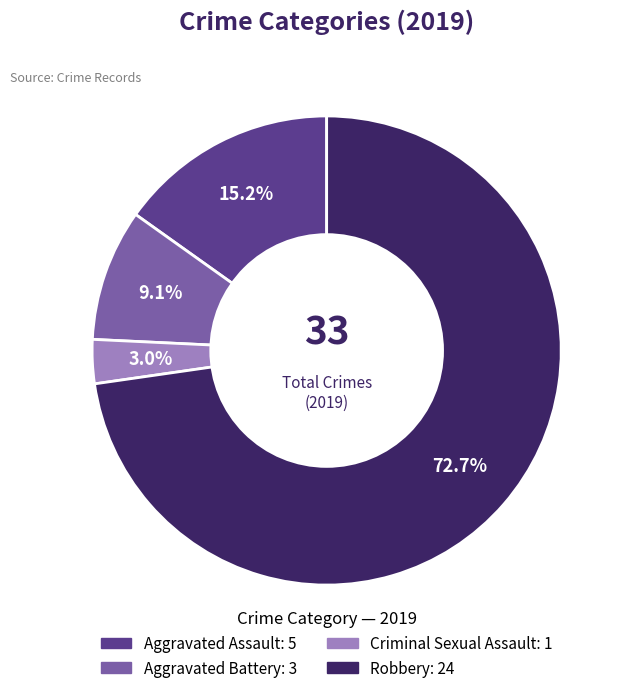

Is it true that Criminal Sexual Assault is 3% of the pie?

True